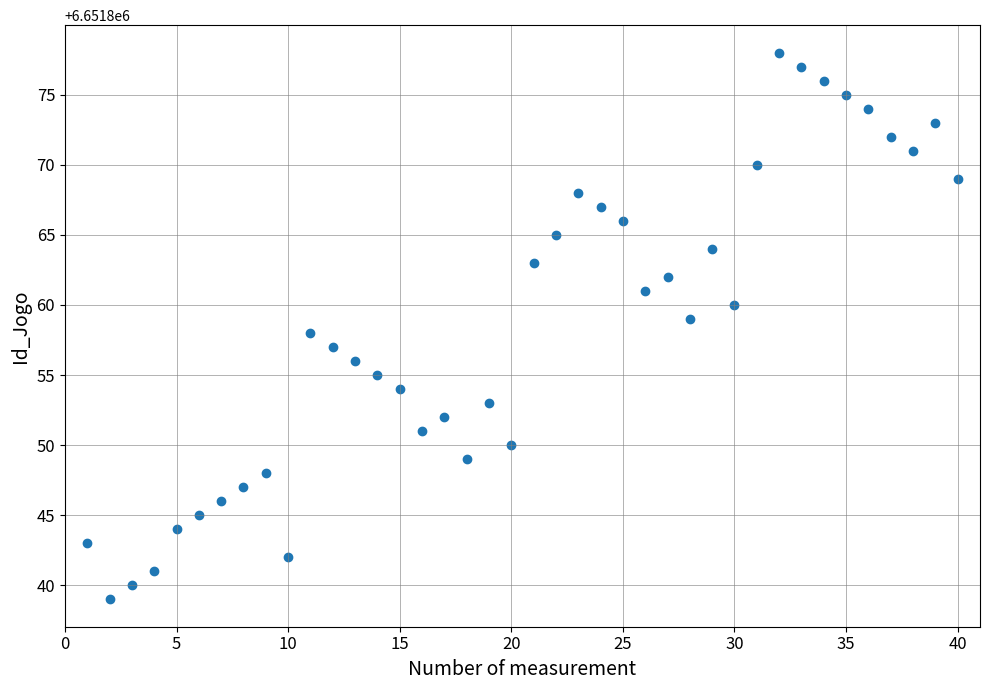

What is the range of Y values (max minus min)?

39